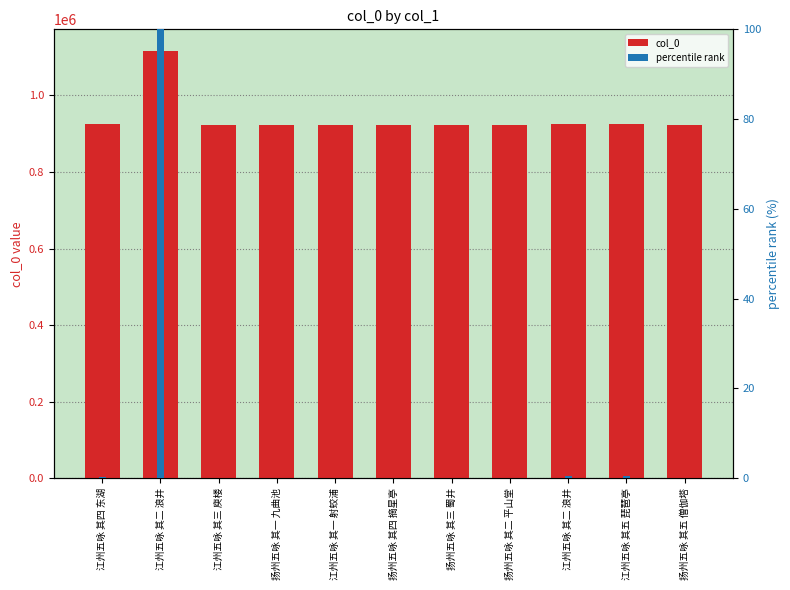

List the series in order of their overall mean, lowest first.

percentile rank, col_0